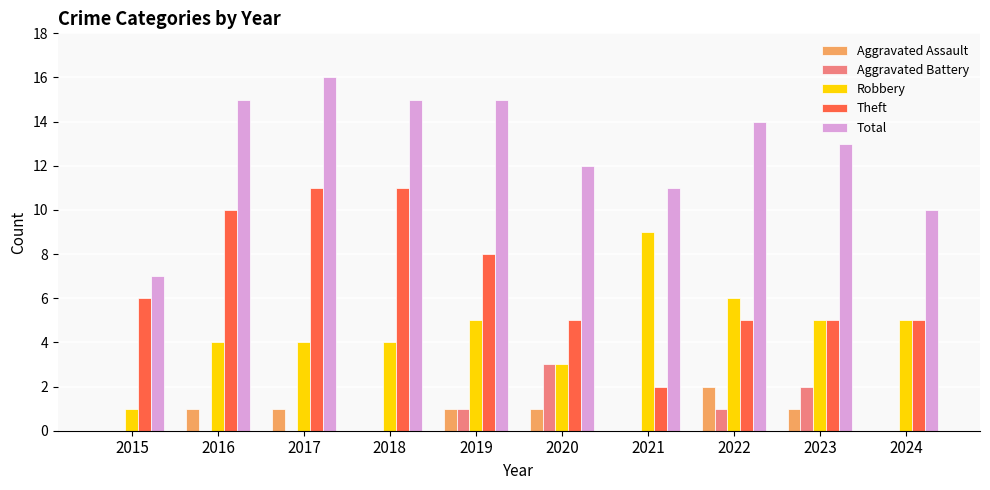

Are the bars horizontal?

No